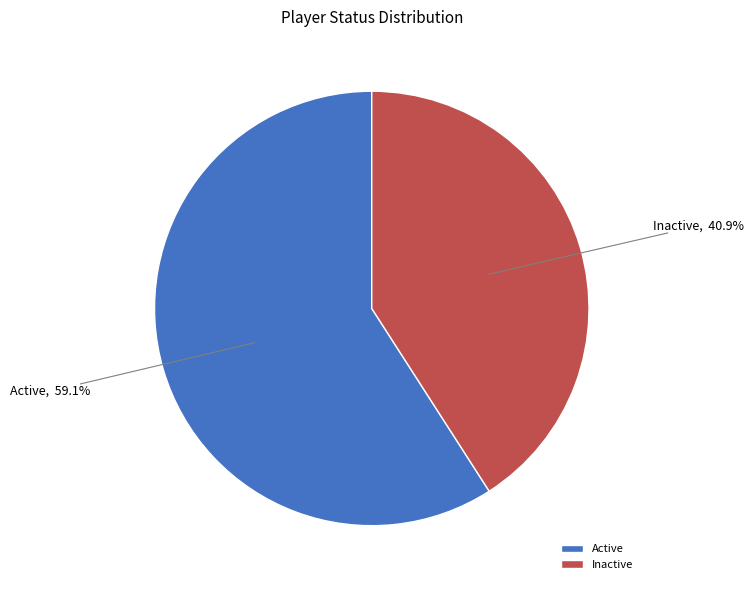

To the nearest percent, what portion does Active represent?

59%